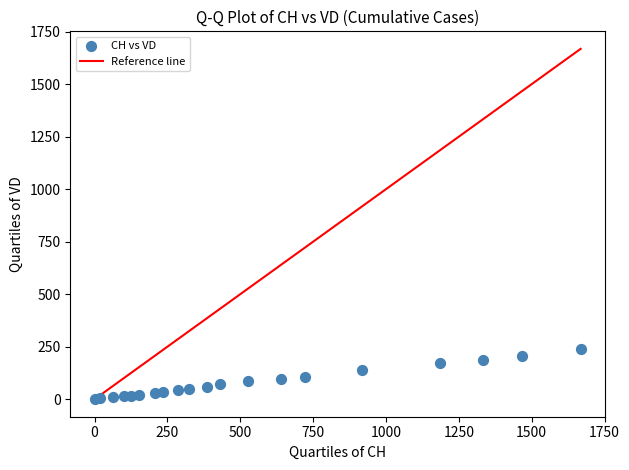

What is the range of Y values (max minus min)?

240